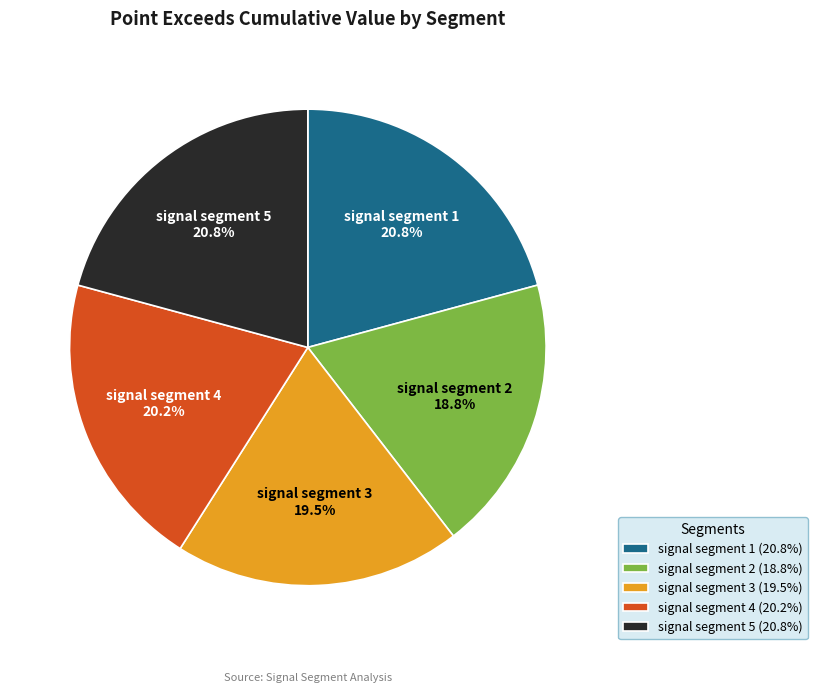

To the nearest percent, what portion does signal segment 2 represent?

19%